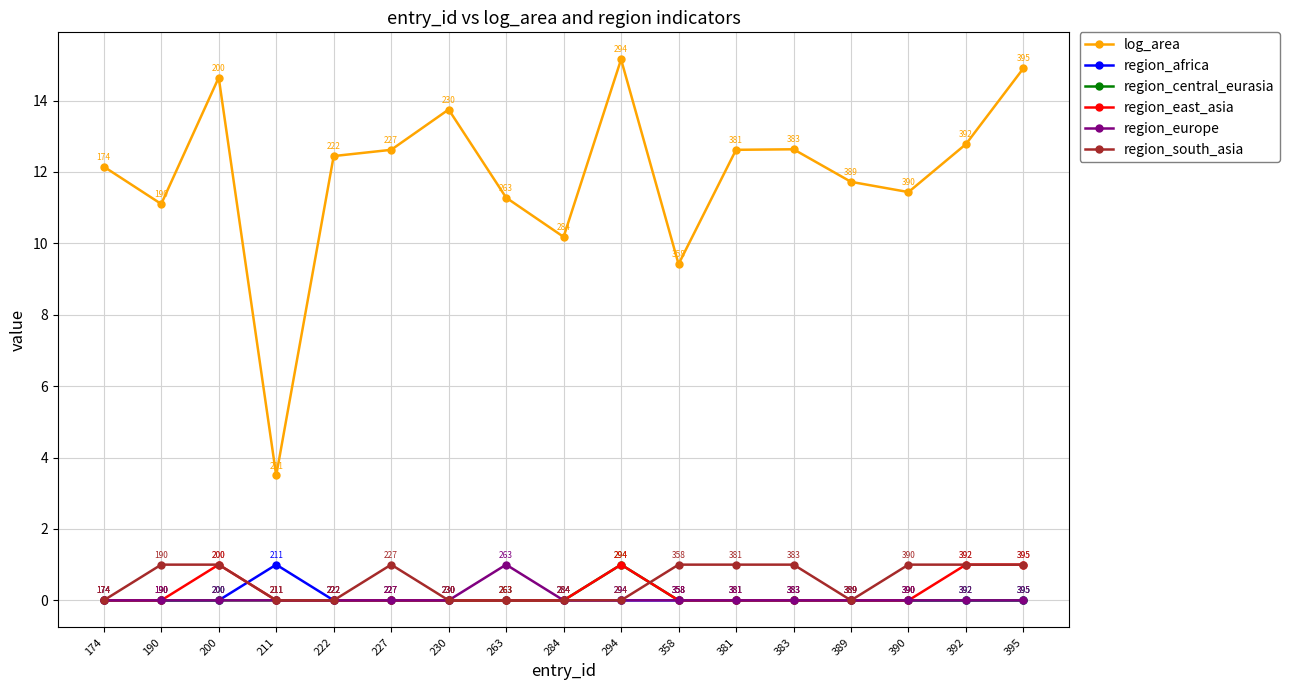

What are all the series names shown in the legend?

log_area, region_africa, region_central_eurasia, region_east_asia, region_europe, region_south_asia